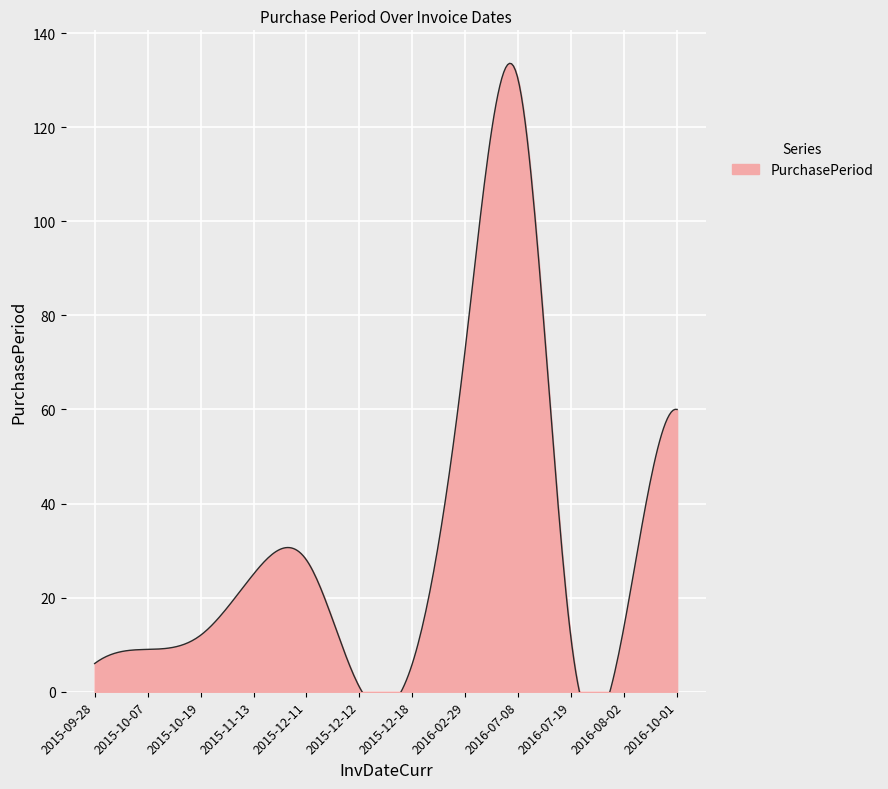

The value at 2015-12-12 is 1. True or false?

True